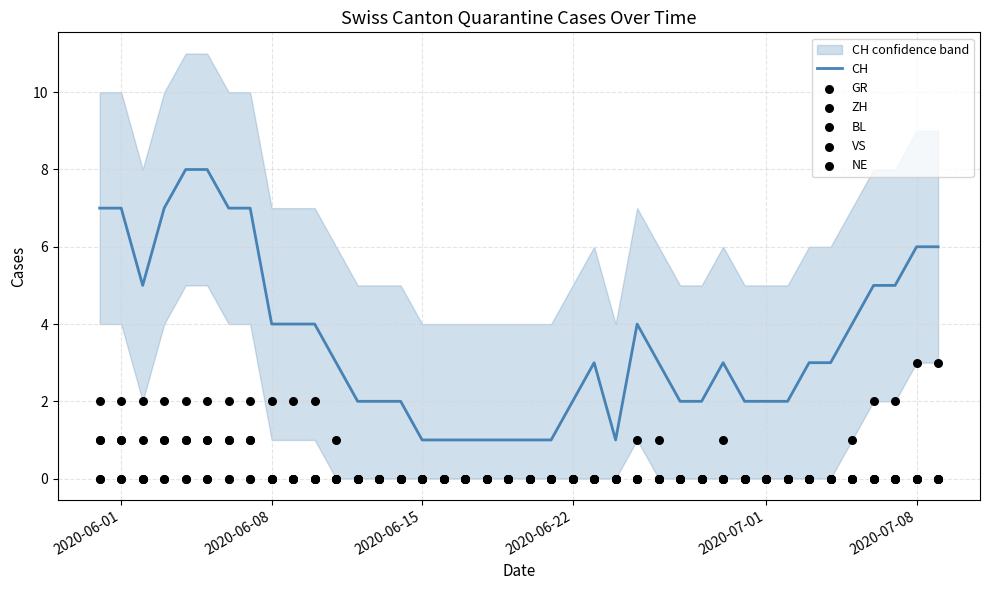

What are all the series names shown in the legend?

CH, GR, ZH, BL, VS, NE